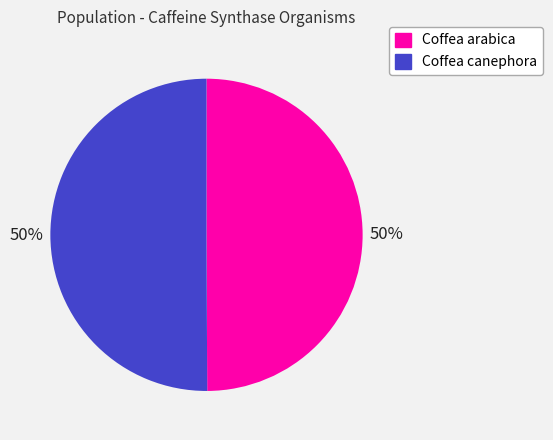

To the nearest percent, what percentage of the pie is Coffea canephora?

50%